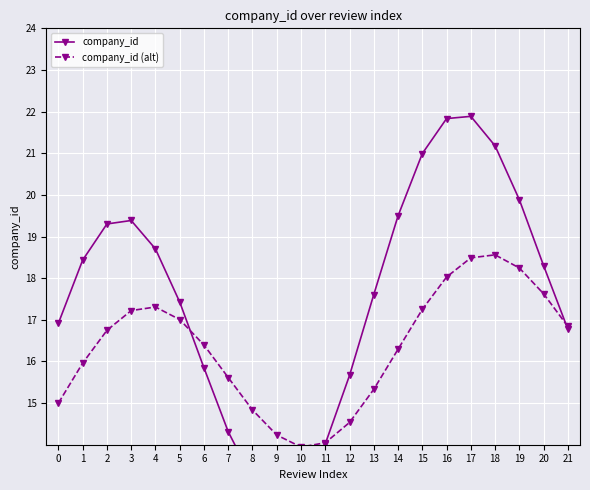

Rank the series at 16 from lowest to highest value.

company_id (alt), company_id